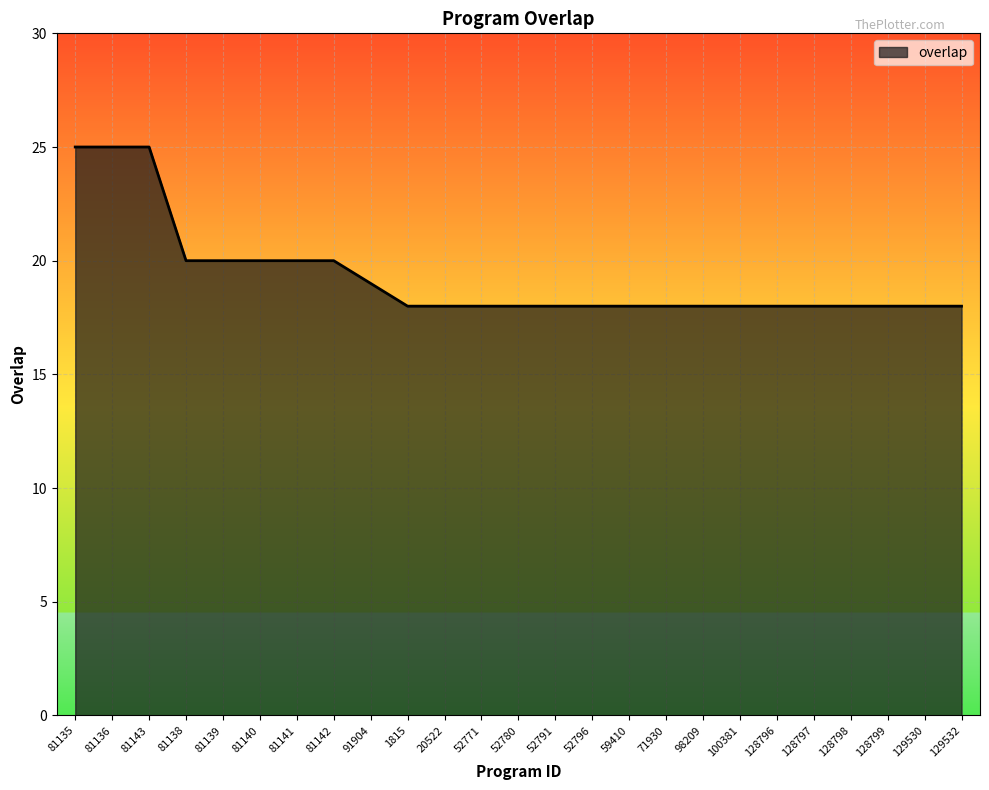

True or false: the data shows 7 at 81138.

False